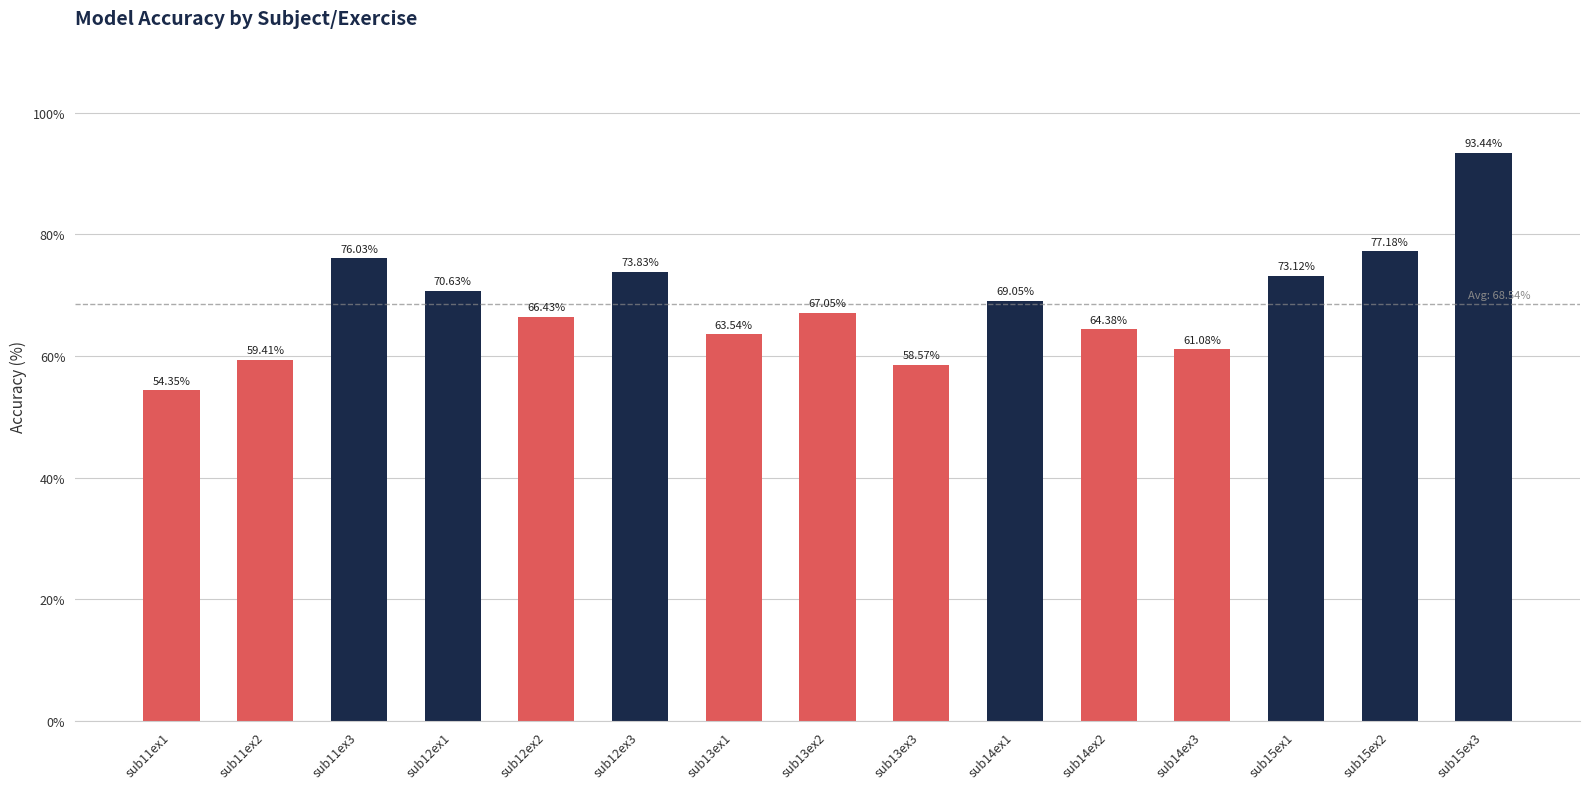

The value at sub15ex3 is 28.6. True or false?

False